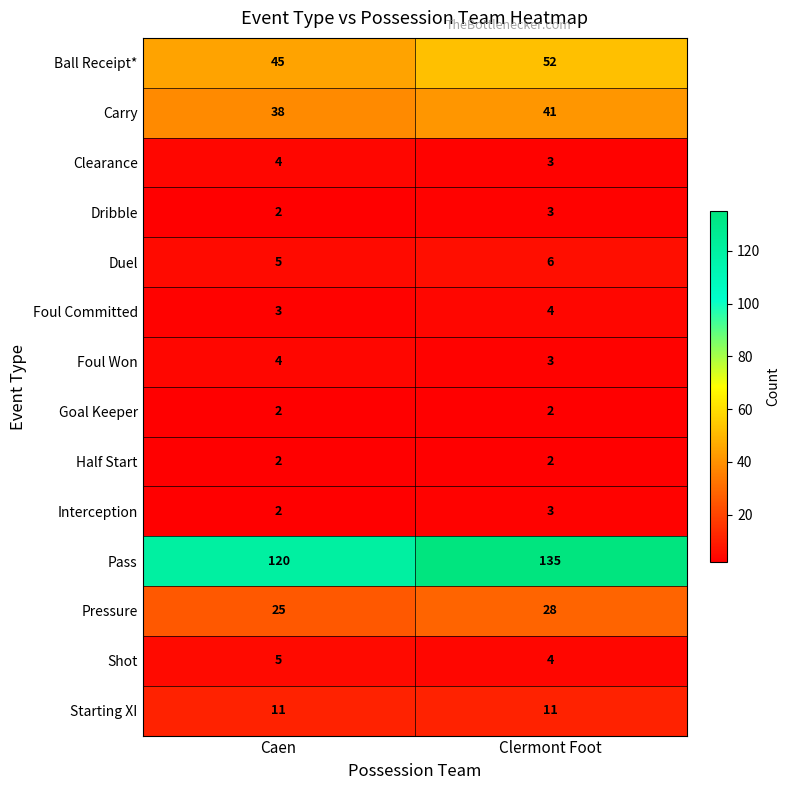

What is the difference between the highest and lowest values at Clermont Foot?

133